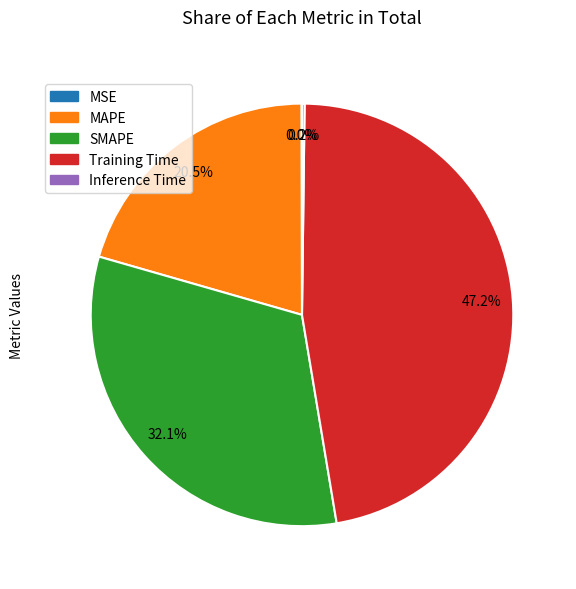

Which has a higher value, Training Time or MAPE?

Training Time